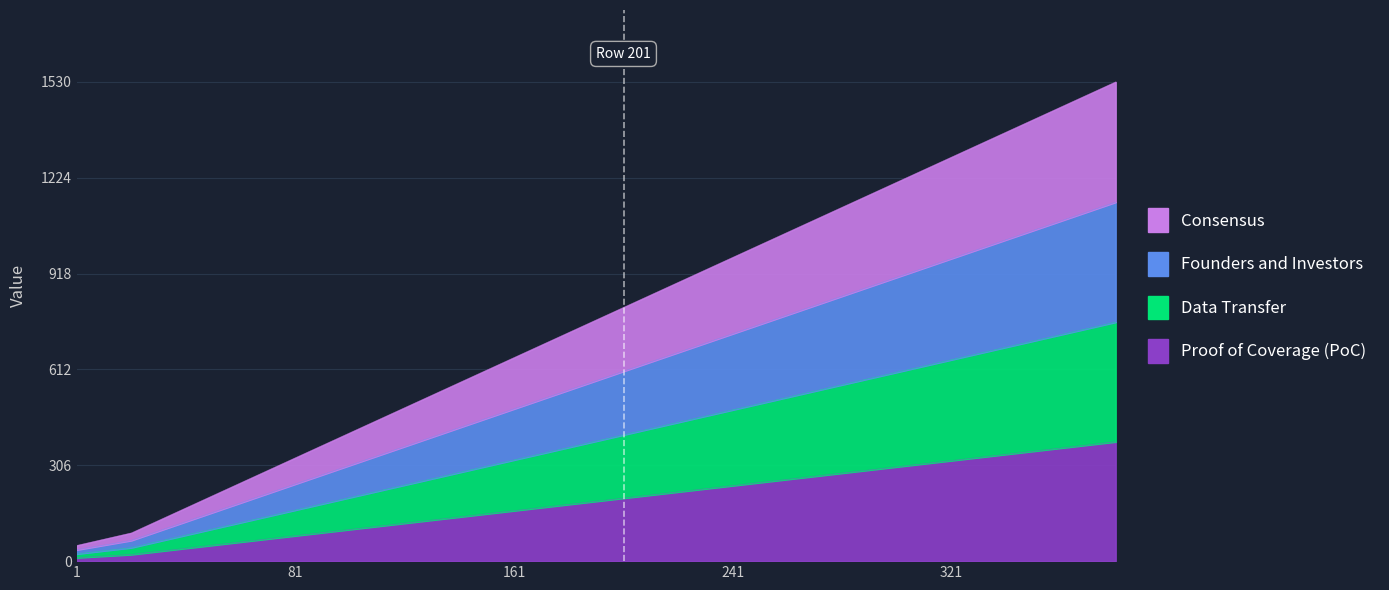

At which category is the sum across all series the highest?

381